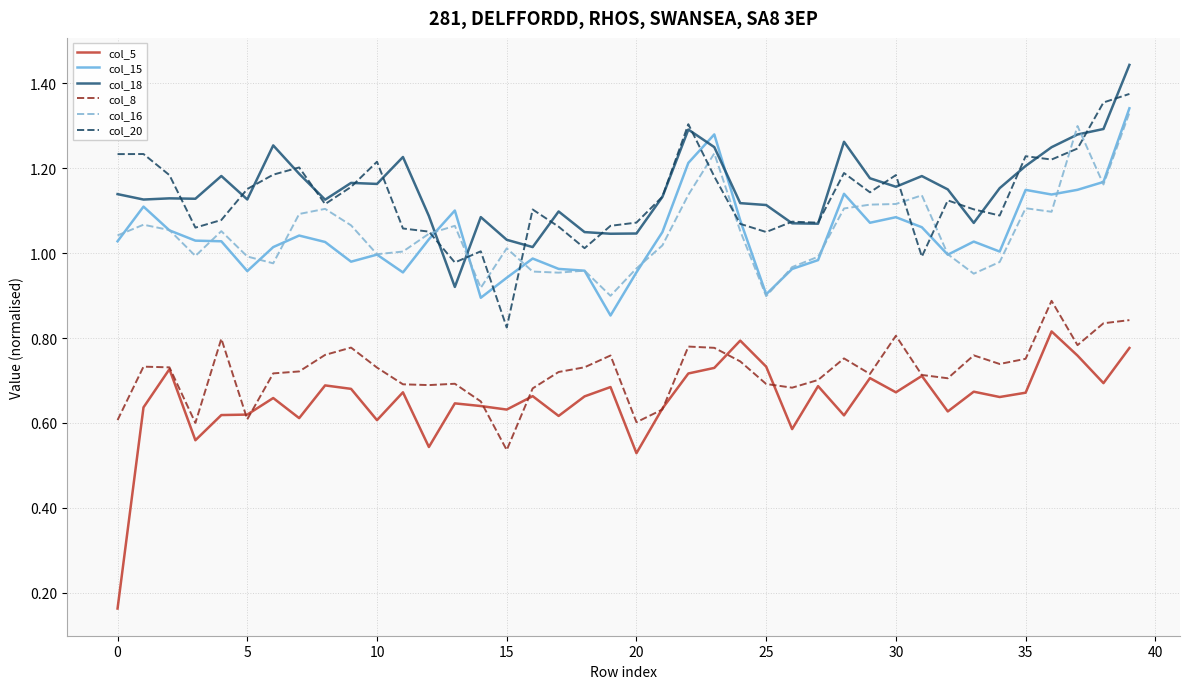

What are all the series names shown in the legend?

col_5, col_15, col_18, col_8, col_16, col_20